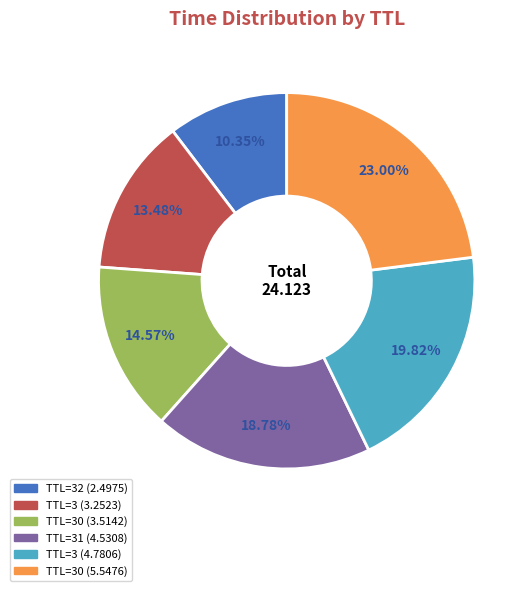

Is there any slice that represents more than half of the pie?

No